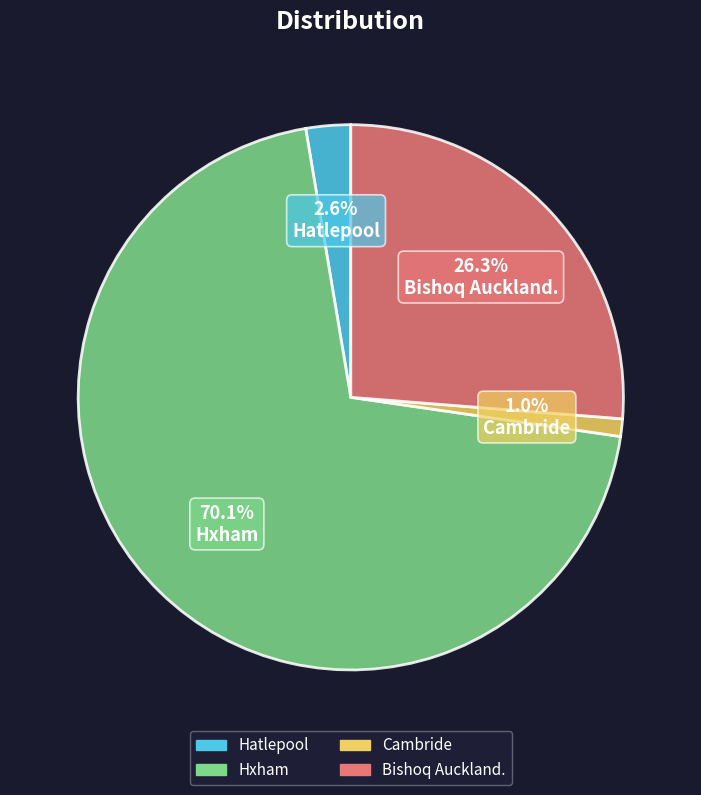

Which has a higher value, Hxham or Cambride?

Hxham